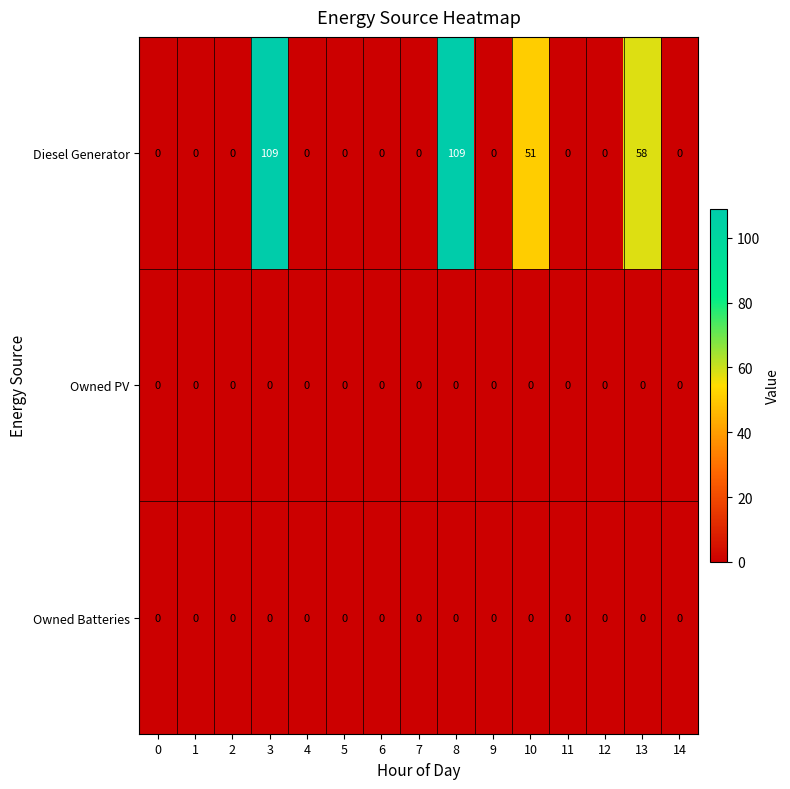

The value of Owned Batteries at 11 is 0. True or false?

True